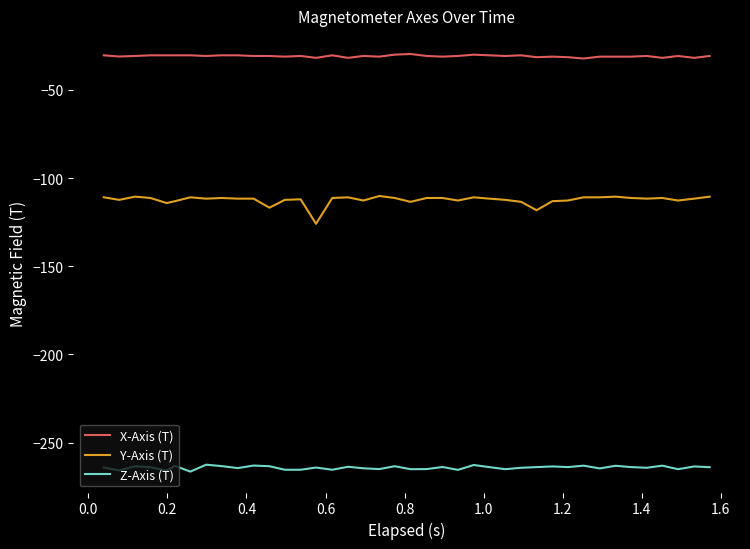

True or false: Y-Axis (T) and Z-Axis (T) cross at least once.

False